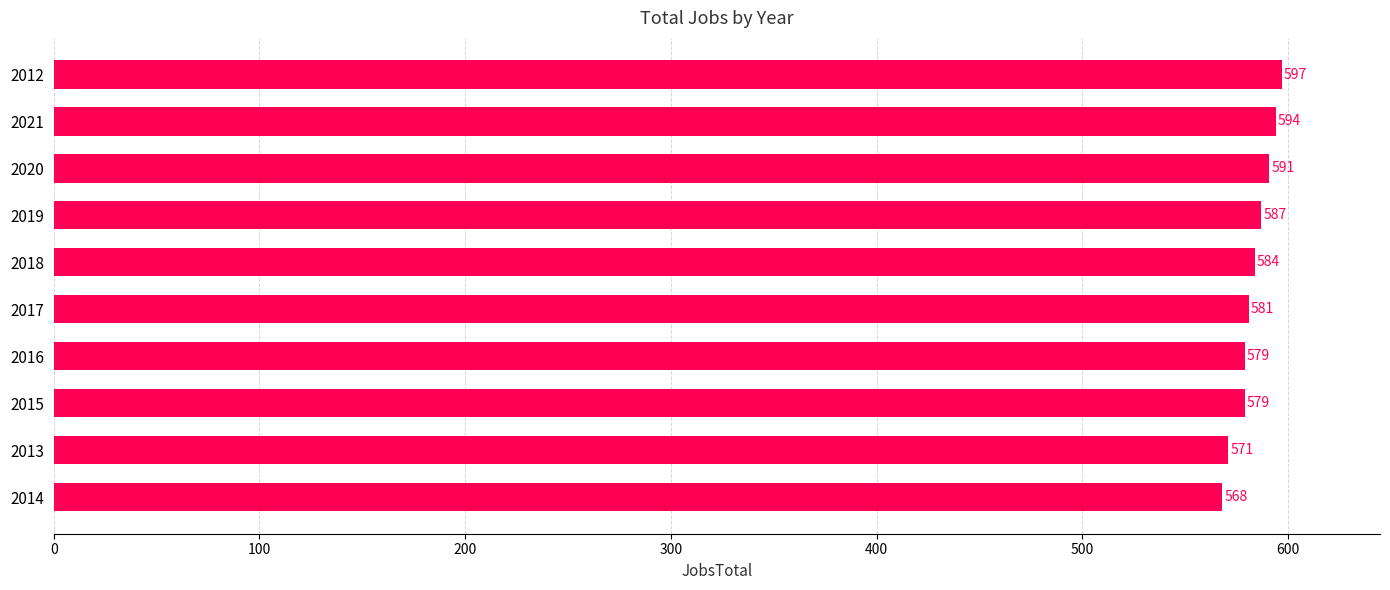

What is the average value?

583